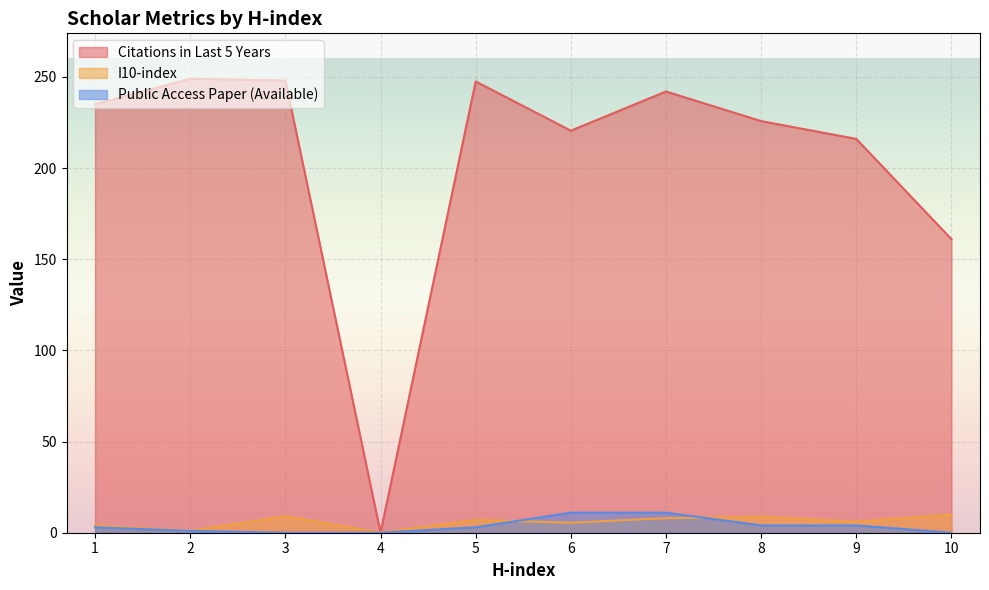

What is the difference between the I10-index values at 6 and 2?

4.5